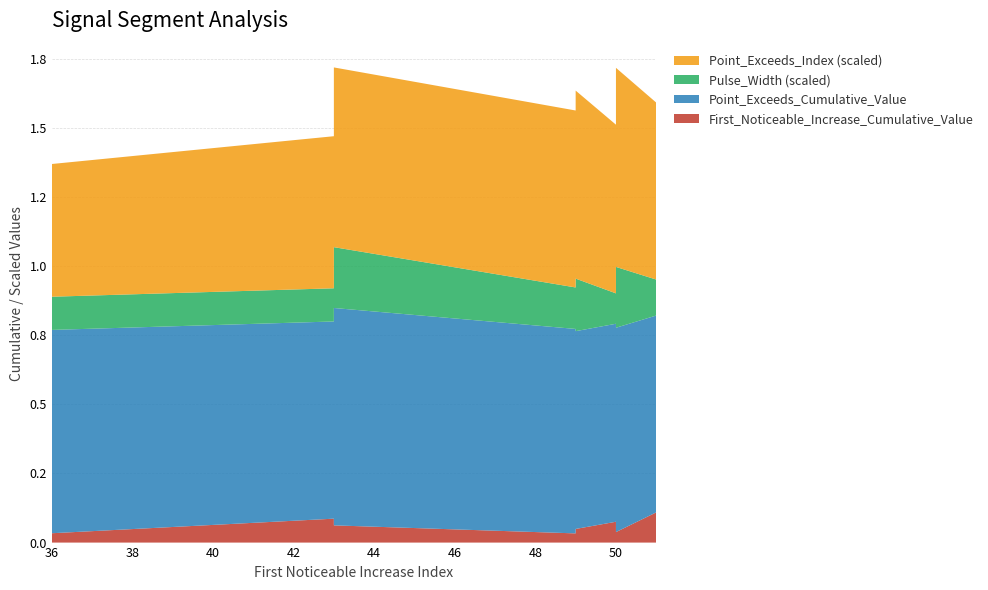

Reading left to right, transcribe all the data shown in this chart.

First_Noticeable_Increase_Cumulative_Value: 36=0.0	43=0.1	43=0.1	49=0.0	49=0.0	50=0.1	50=0.0	51=0.1	51=0.1	51=0.1
Point_Exceeds_Cumulative_Value: 36=0.7	43=0.7	43=0.8	49=0.7	49=0.7	50=0.7	50=0.7	51=0.7	51=0.7	51=0.7
Pulse_Width: 36=12.0	43=12.0	43=22.0	49=15.0	49=19.0	50=11.0	50=22.0	51=13.0	51=20.0	51=18.0
Point_Exceeds_Index: 36=48.0	43=55.0	43=65.0	49=64.0	49=68.0	50=61.0	50=72.0	51=64.0	51=71.0	51=69.0